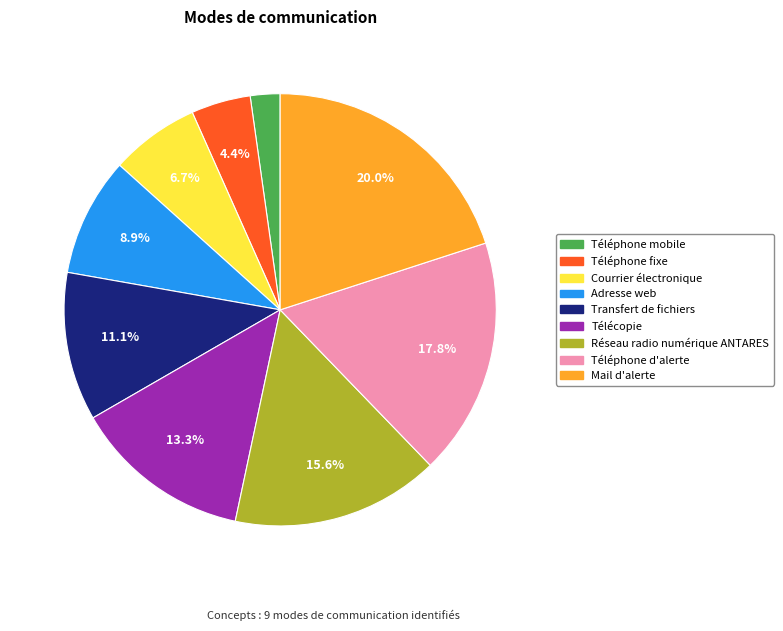

The Réseau radio numérique ANTARES slice represents 6% of the pie. True or false?

False